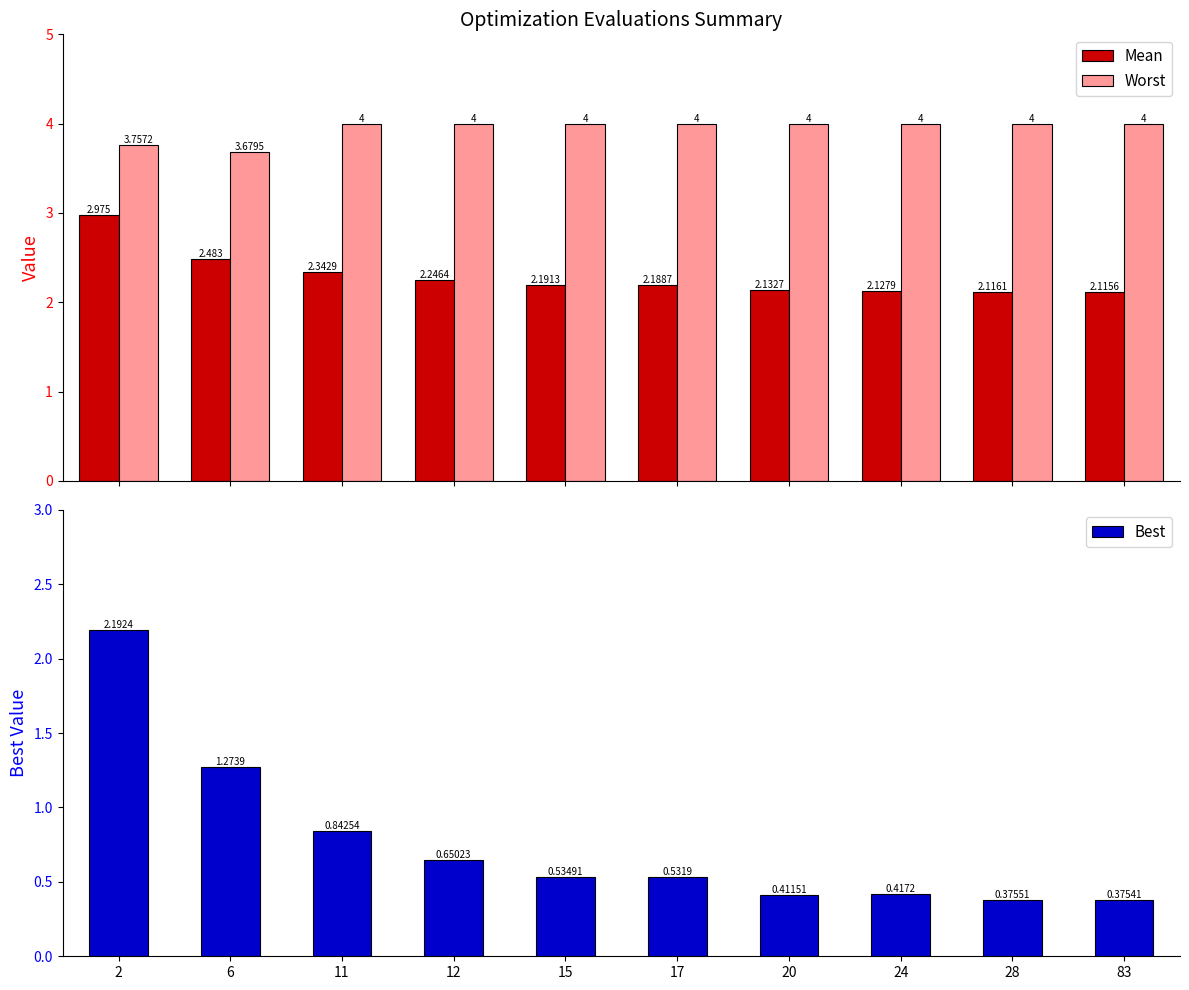

List the labels in order of Best value, smallest first.

83, 28, 20, 24, 17, 15, 12, 11, 6, 2